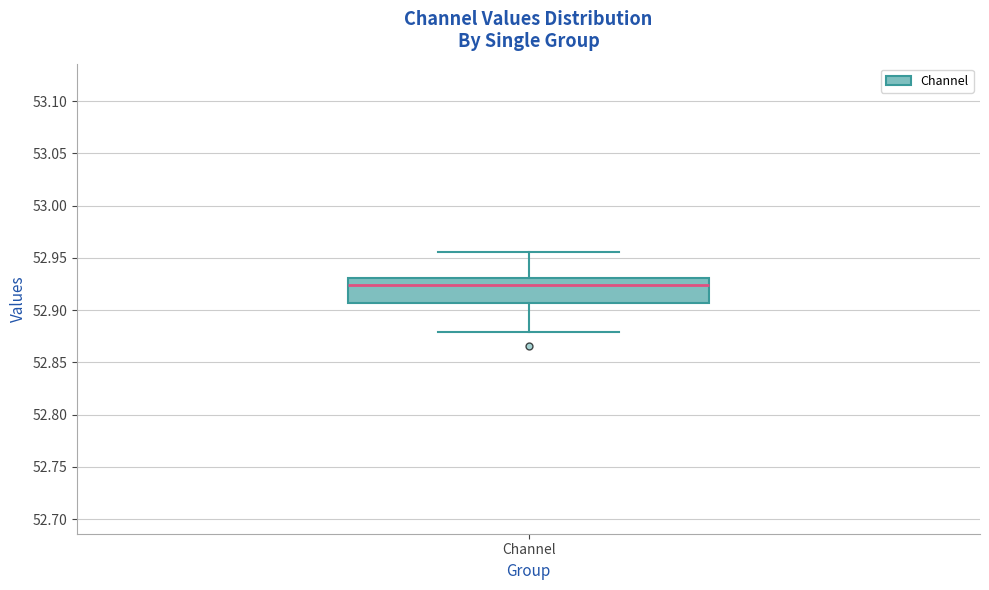

Transcribe this box plot: give where the median line is, the range the box spans, and where the two whiskers end, as read against the y-axis. The values are not printed on the chart, so give them approximately, as read against the axis.

median 52.925, box 52.905 to 52.930, whiskers 52.880 to 52.955